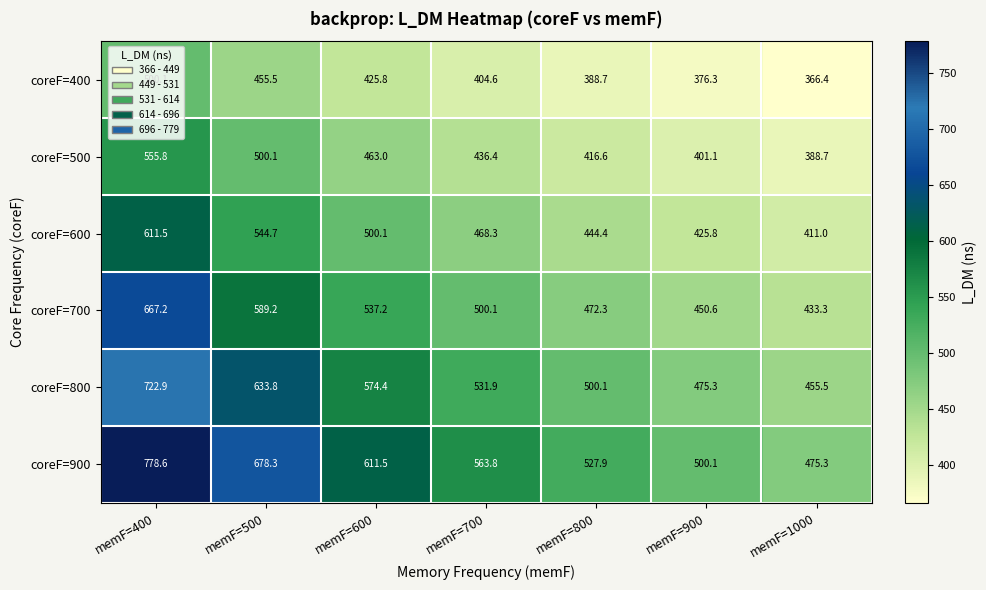

The coreF=500 series shows 401.1 at memF=900. True or false?

True